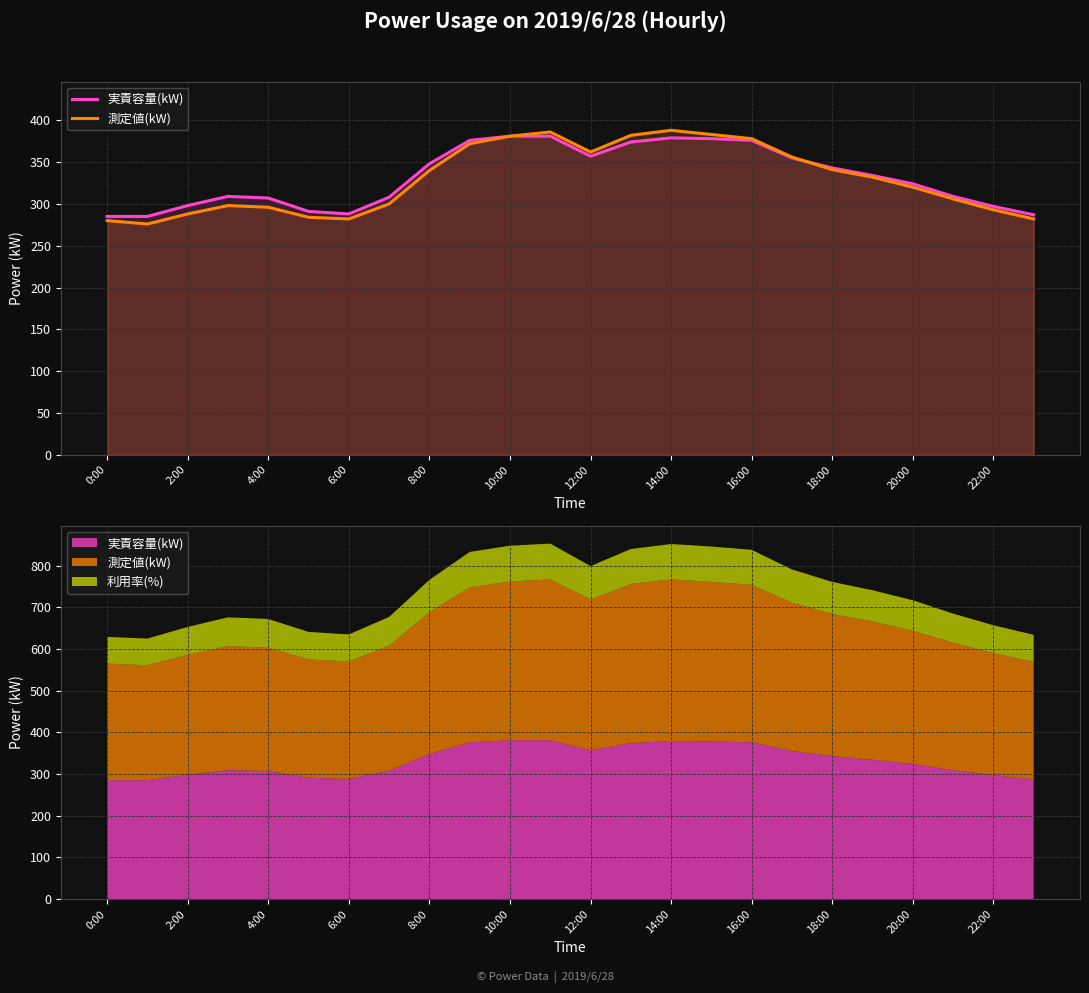

Which series has the largest total across all categories?

実責容量(kW)